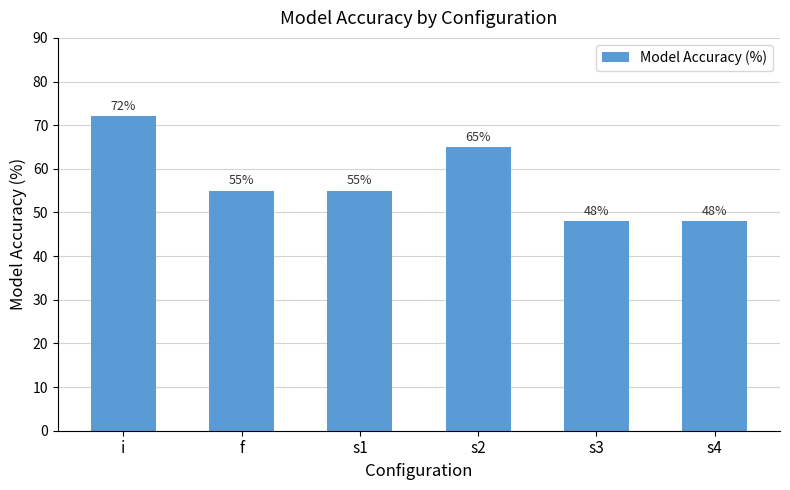

What is the label of the 3rd bar from the right?

s2